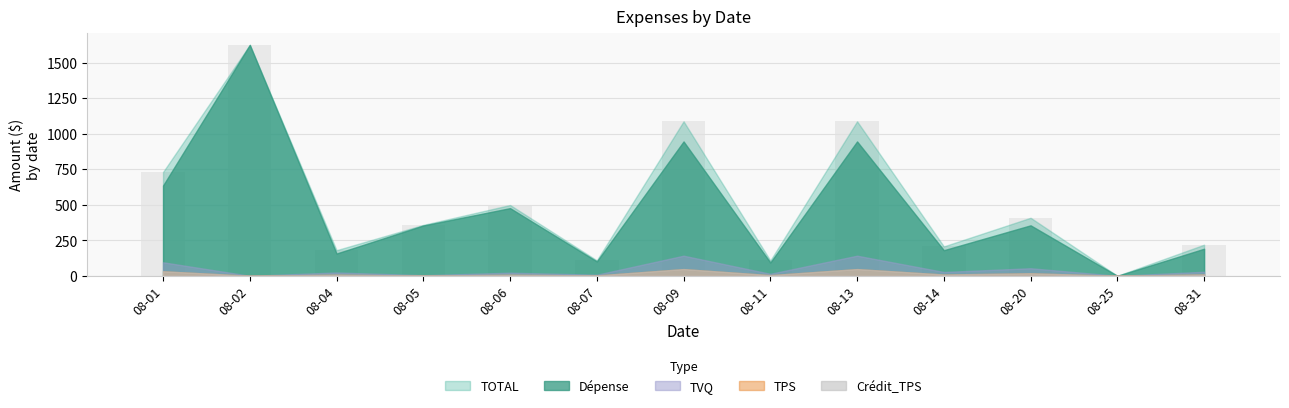

Is it true that the value at 08-11 is 167.8?

False